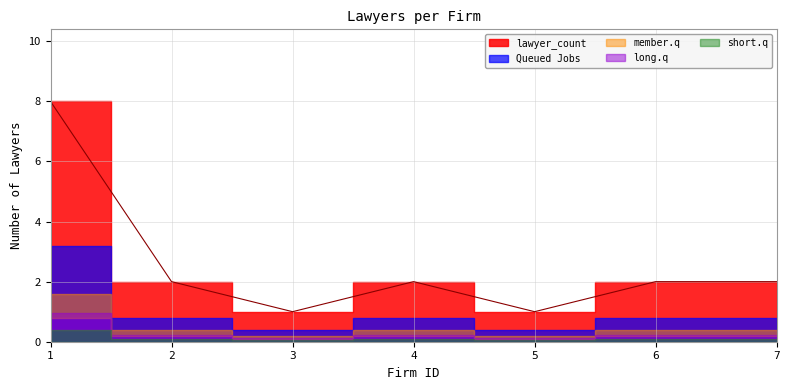

Rank the categories by value from lowest to highest.

3, 5, 2, 4, 6, 7, 1